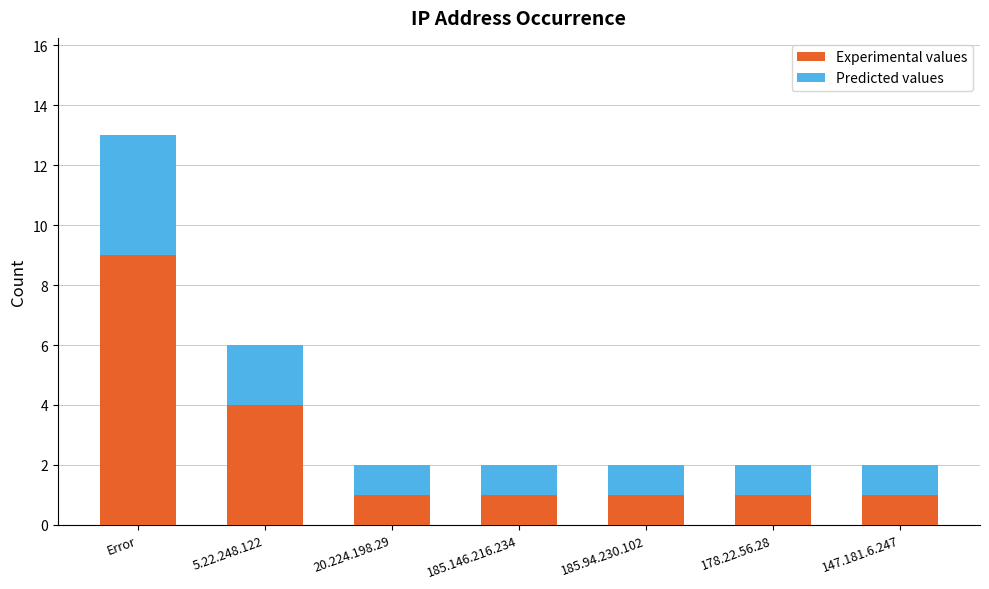

What is the difference between the maximum and minimum values in the Experimental values series?

8